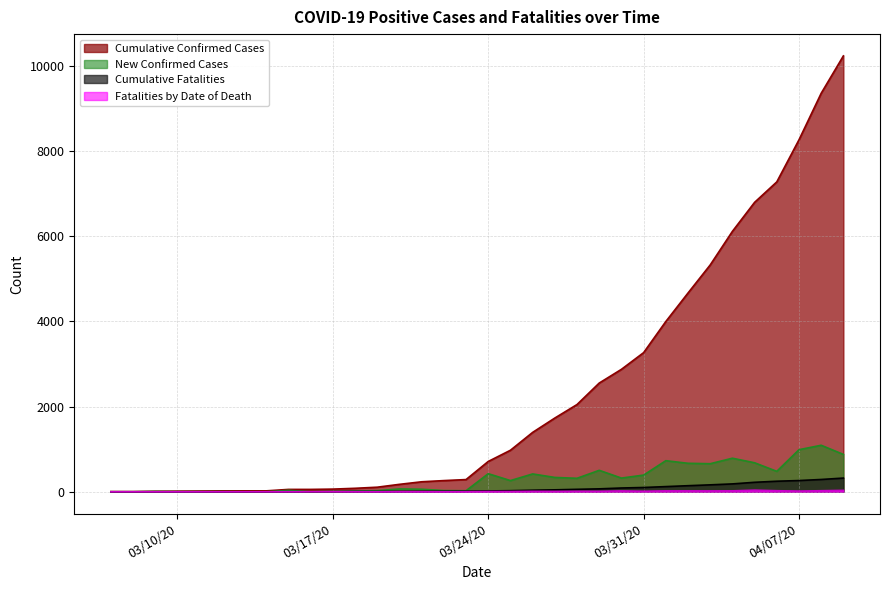

Which series has the largest range (max minus min)?

Cumulative Confirmed Cases